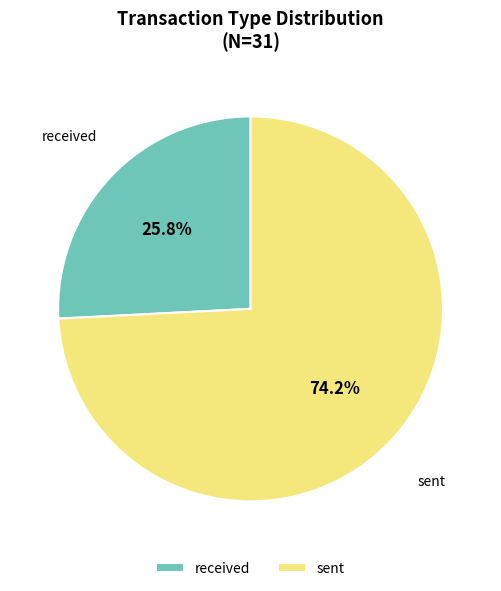

Which category accounts for the majority?

sent